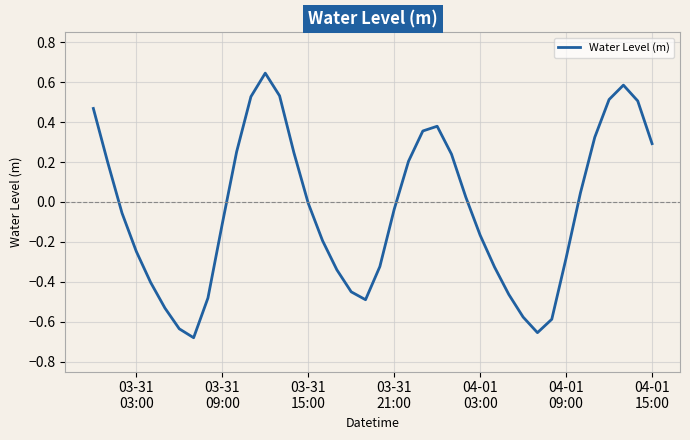

Reading right to left, extract all data points from this chart.

0.3	0.5	0.6	0.5	0.3	0.0	-0.3	-0.6	-0.7	-0.6	-0.5	-0.3	-0.2	0.0	0.2	0.4	0.4	0.2	-0.0	-0.3	-0.5	-0.5	-0.3	-0.2	-0.0	0.2	0.5	0.6	0.5	0.3	-0.1	-0.5	-0.7	-0.6	-0.5	-0.4	-0.2	-0.1	0.2	0.5